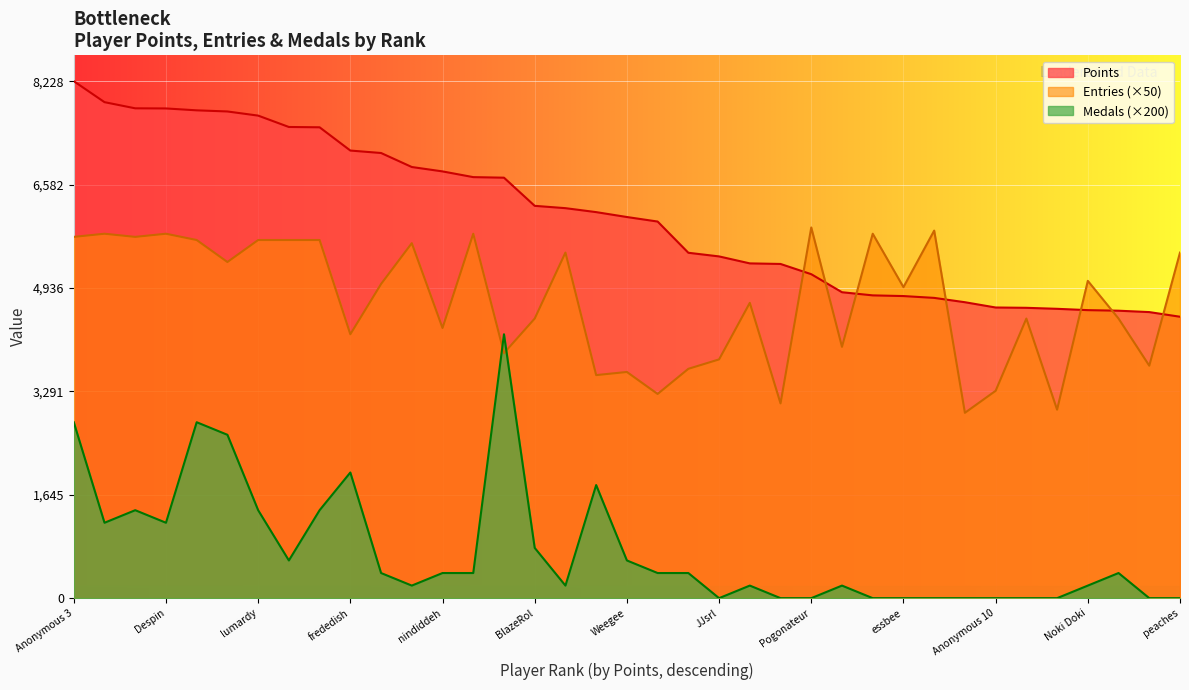

What is the average value of the Entries series?

4719